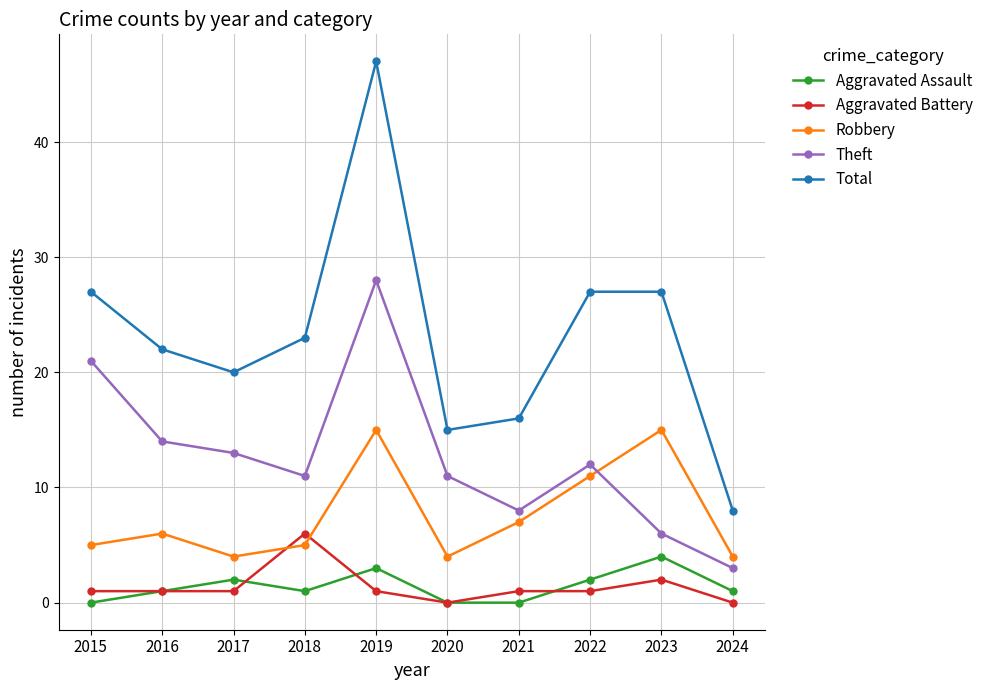

The value of Aggravated Assault at 2015 is 2. True or false?

False